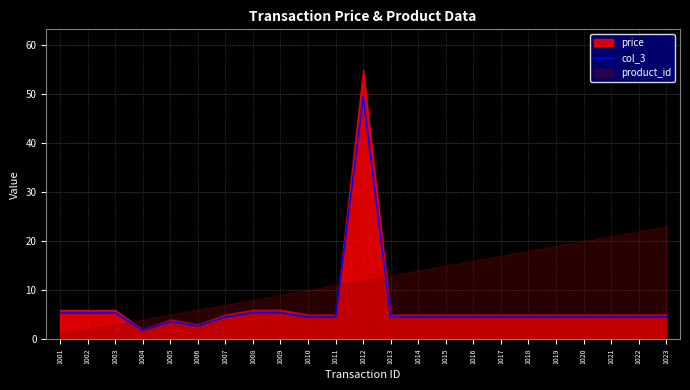

The chart shows a value of 2.7 at 1019. True or false?

False